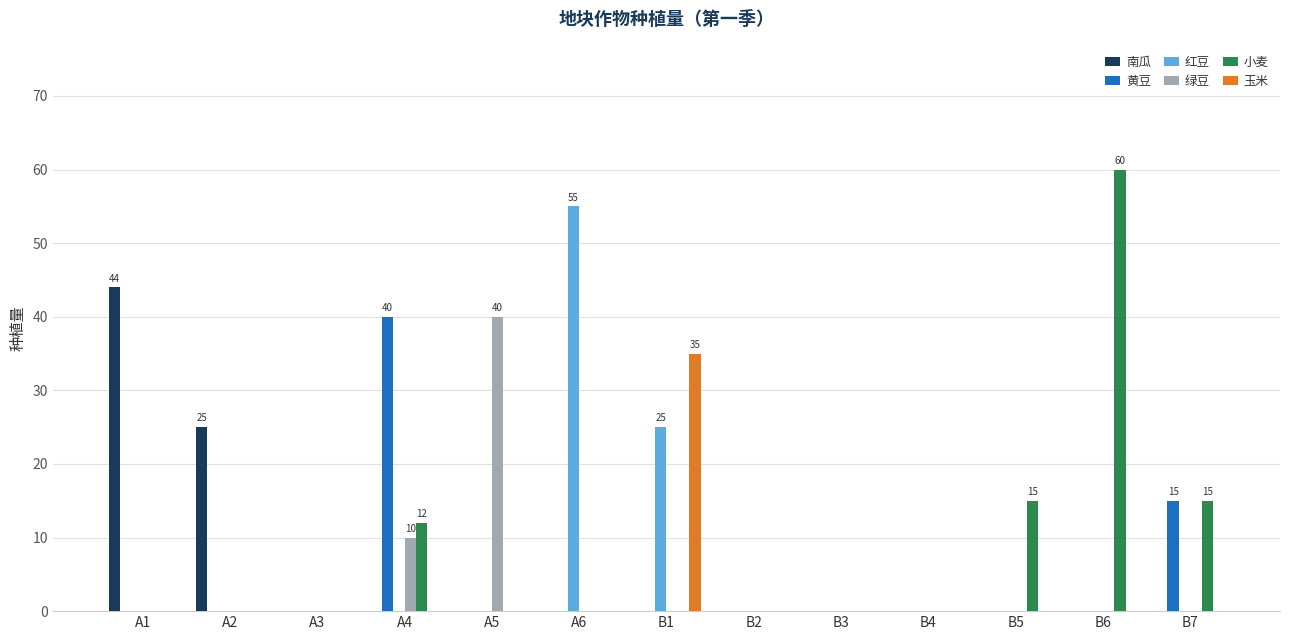

What is the sum of all 玉米 values?

35